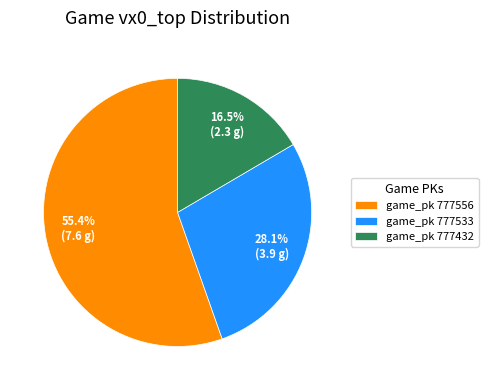

What is the ratio of the value at game_pk 777533 to the value at game_pk 777556?

0.5